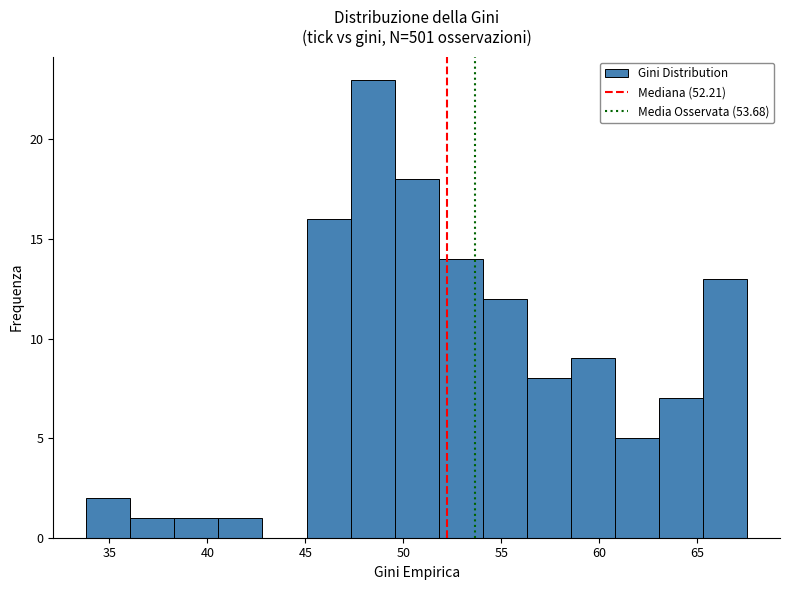

What is the height of the bar covering 47.5 to 49.5 on the x-axis? Neither the bar edges nor the heights are printed on the chart, so give them approximately, as read against the axes.

23